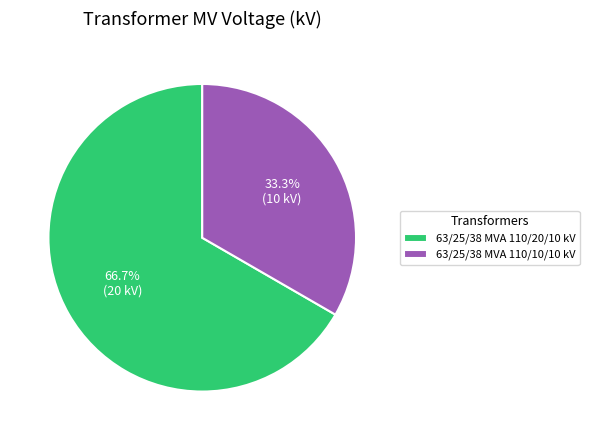

Rank the categories by value from lowest to highest.

63/25/38 MVA 110/10/10 kV, 63/25/38 MVA 110/20/10 kV